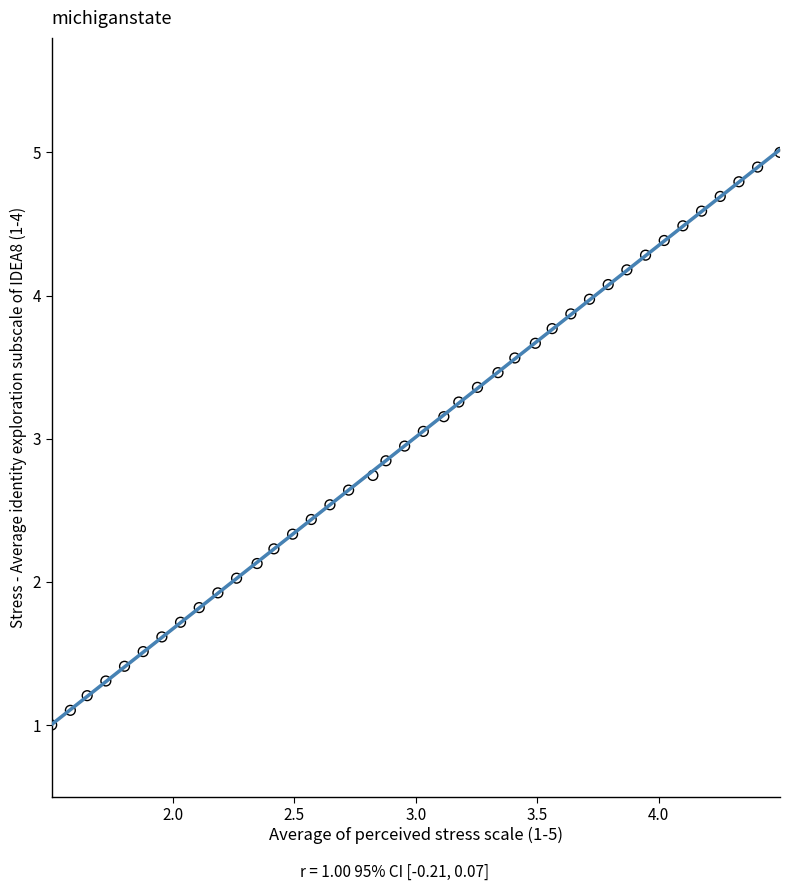

What is the range of Y values (max minus min)?

4.0